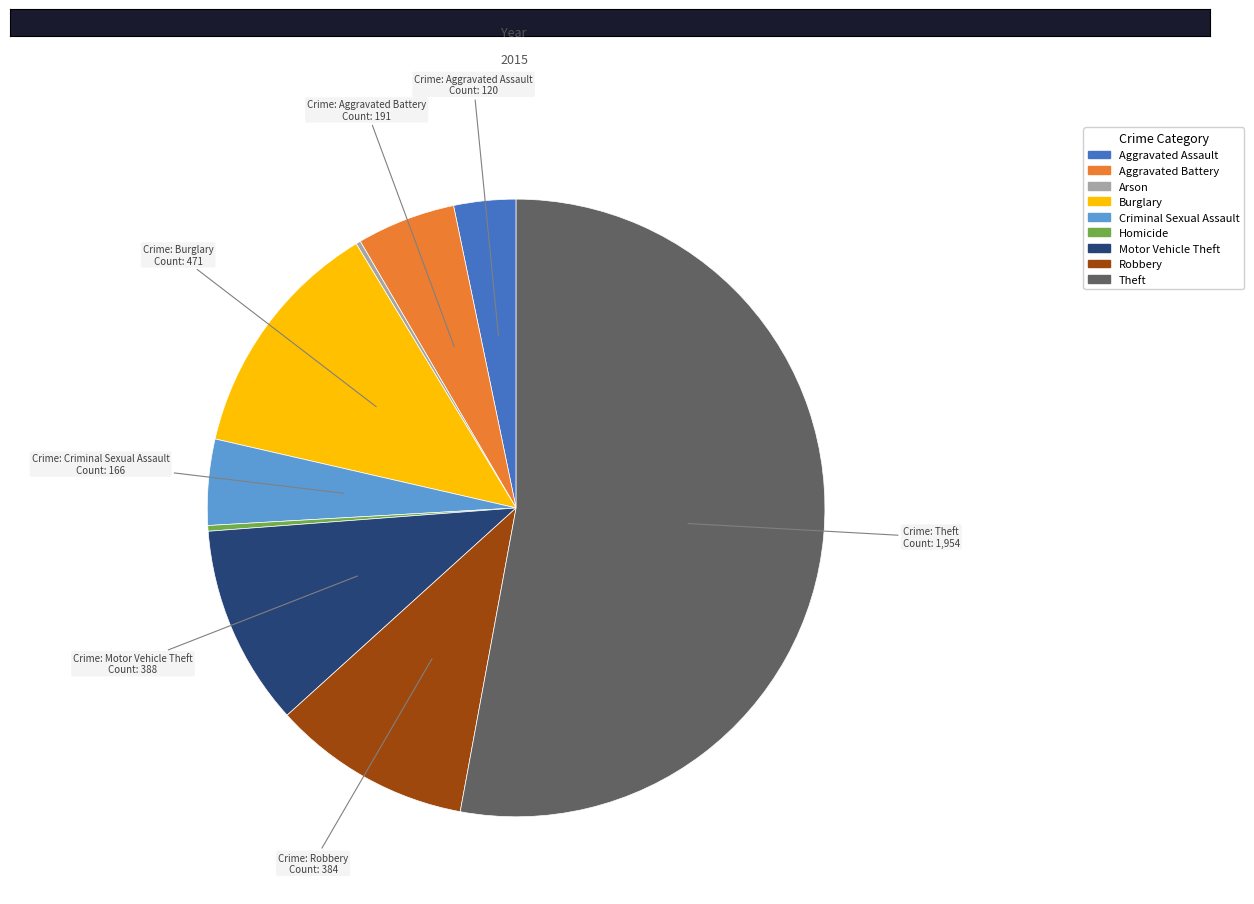

True or false: Motor Vehicle Theft accounts for 11% of the total.

True